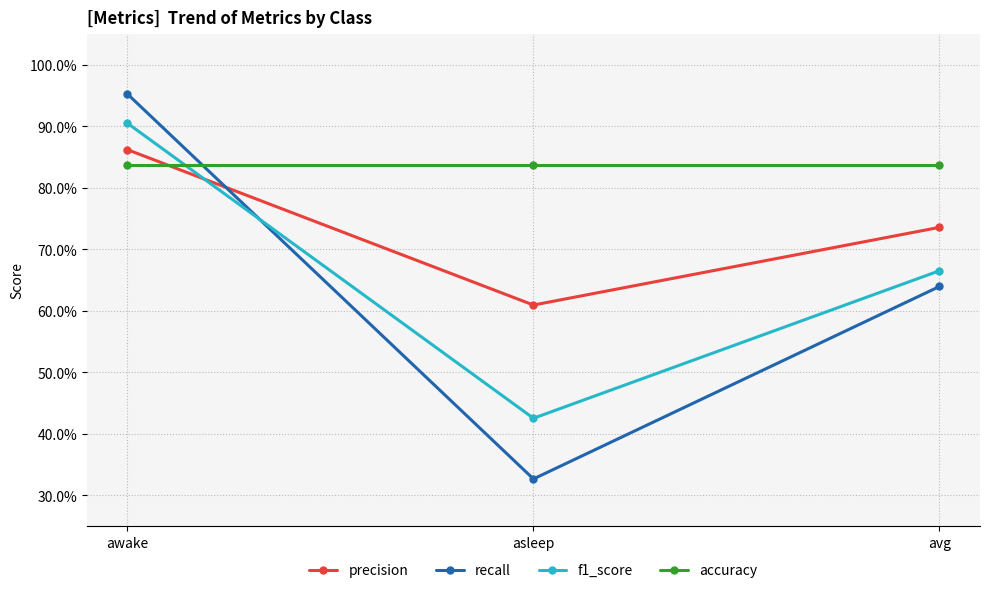

What is the total value across all series at awake?

3.6